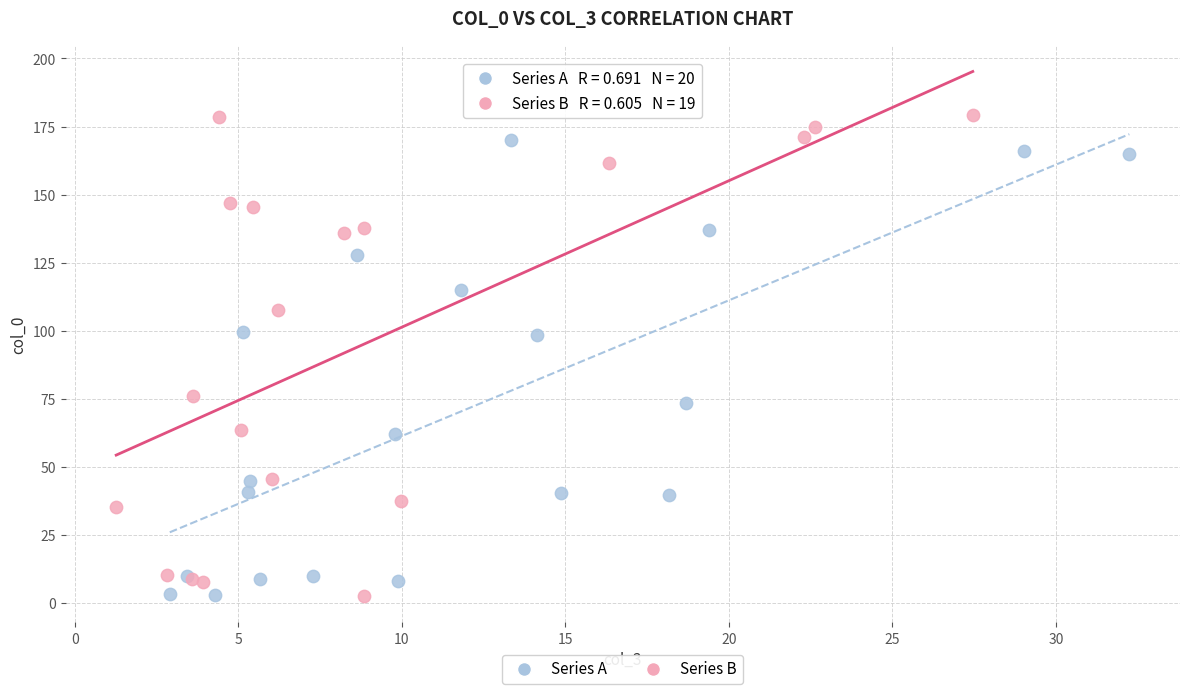

What are all the series names shown in the legend?

Series A, Series B